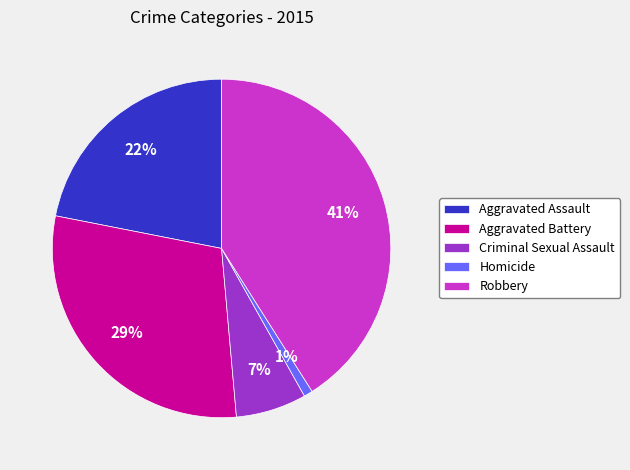

What is the ratio of the value at Aggravated Battery to the value at Aggravated Assault?

1.3